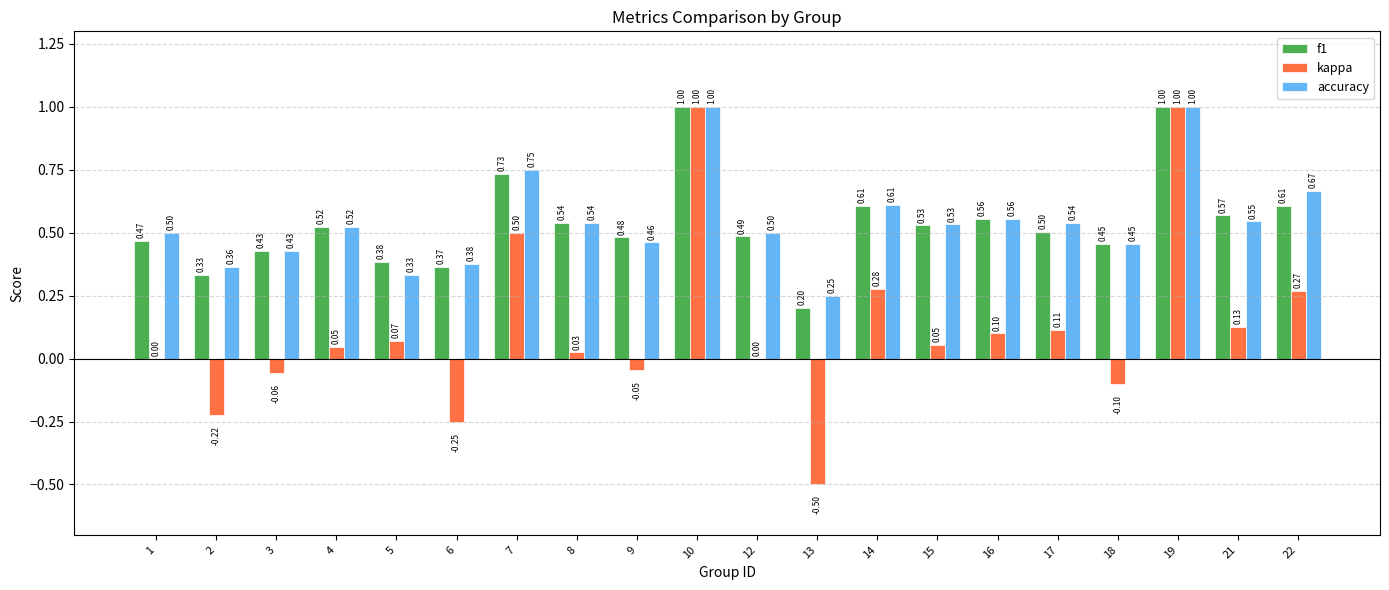

Which series has the largest total across all categories?

accuracy